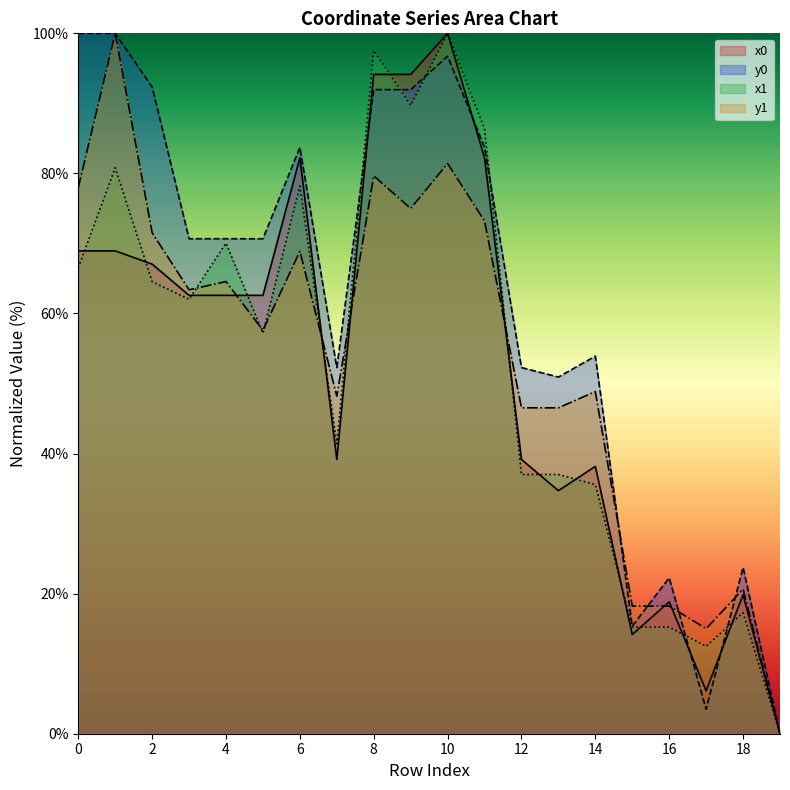

What is the value of the x0 point at the 7th from the left?

82.2